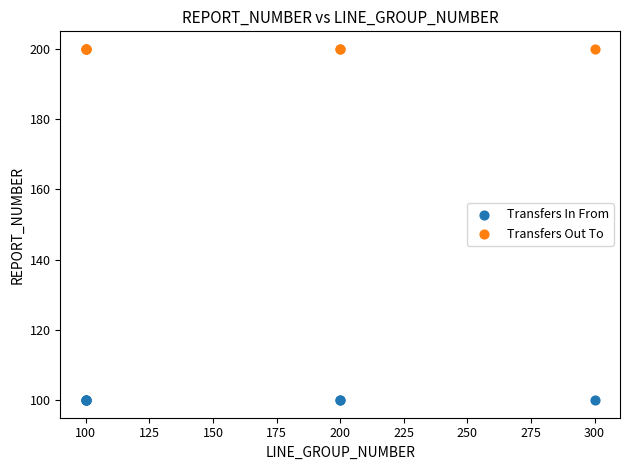

Which series contains the highest Y value?

Transfers Out To